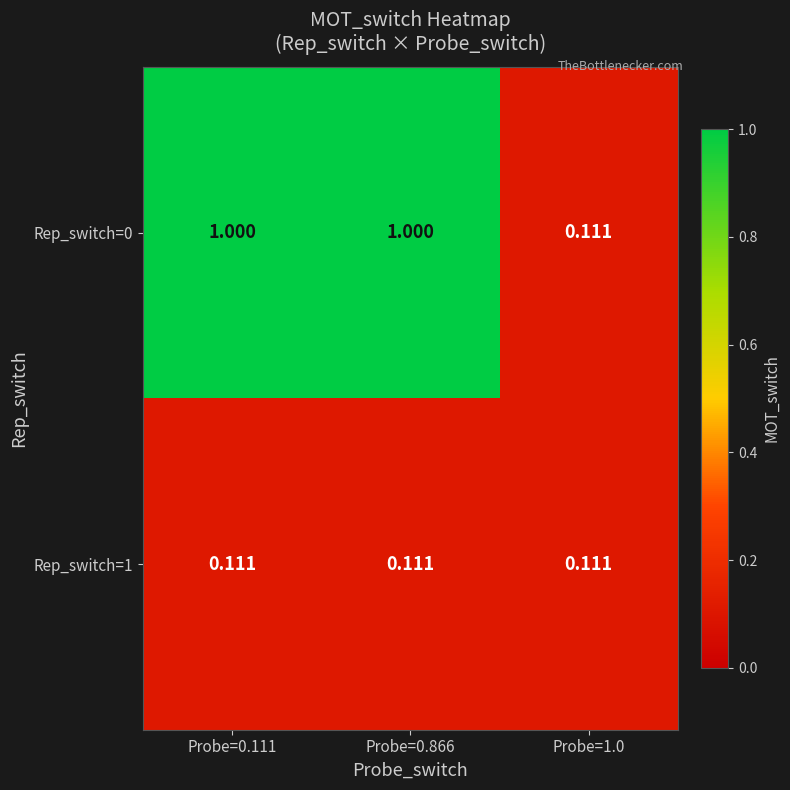

Count the number of categories in the chart.

3